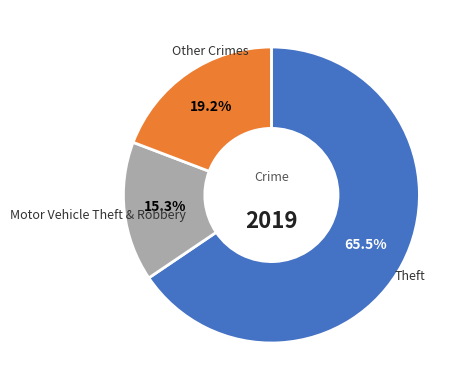

Approximately how many times larger is the value at Motor Vehicle Theft & Robbery compared to Other Crimes?

0.8